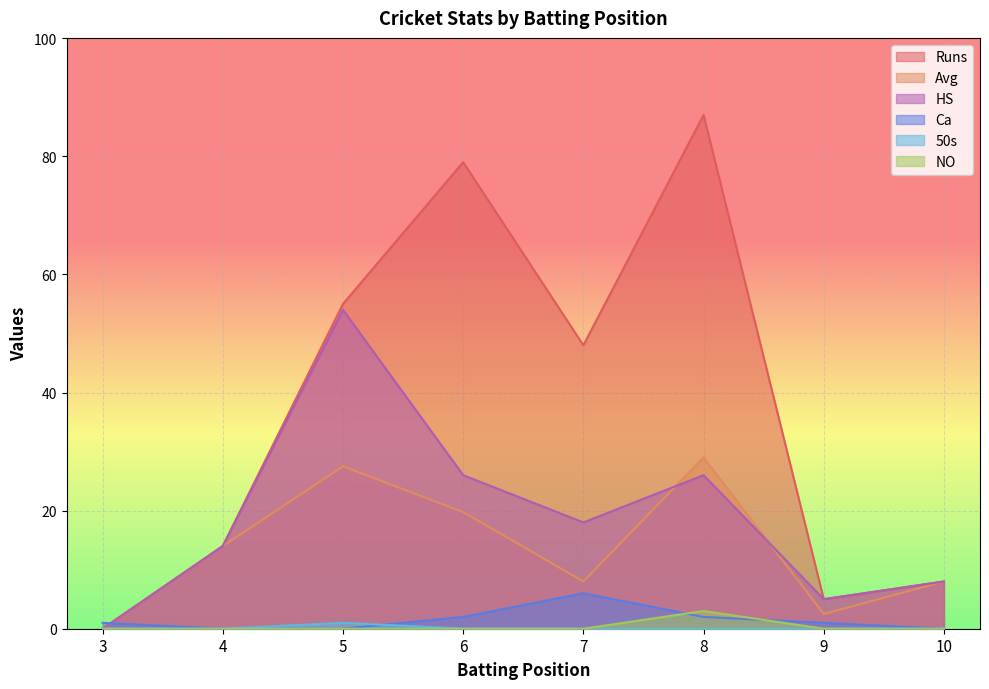

What is the maximum value for NO?

3.0